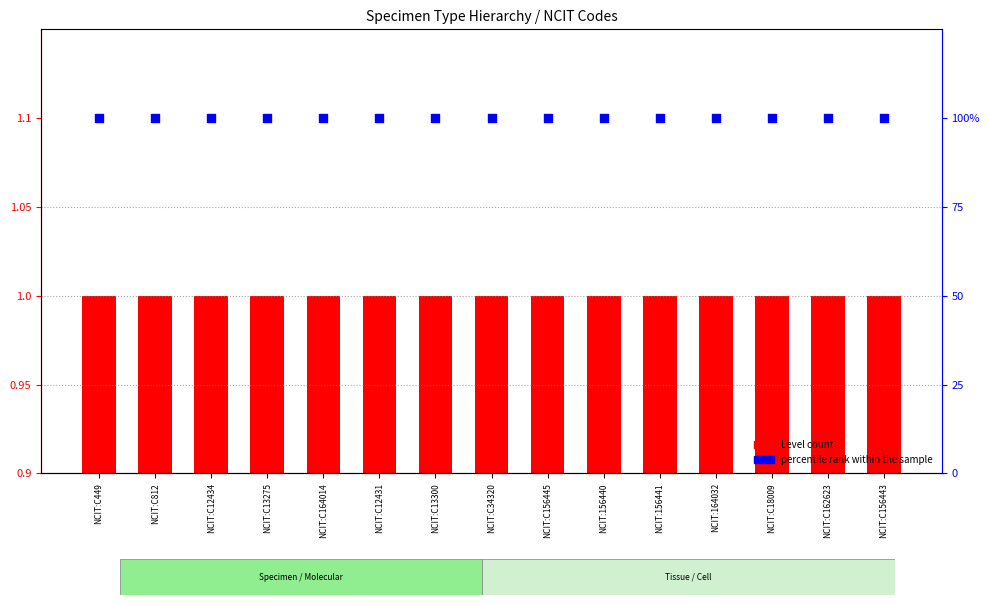

Which series has the widest spread of Y values?

Level count